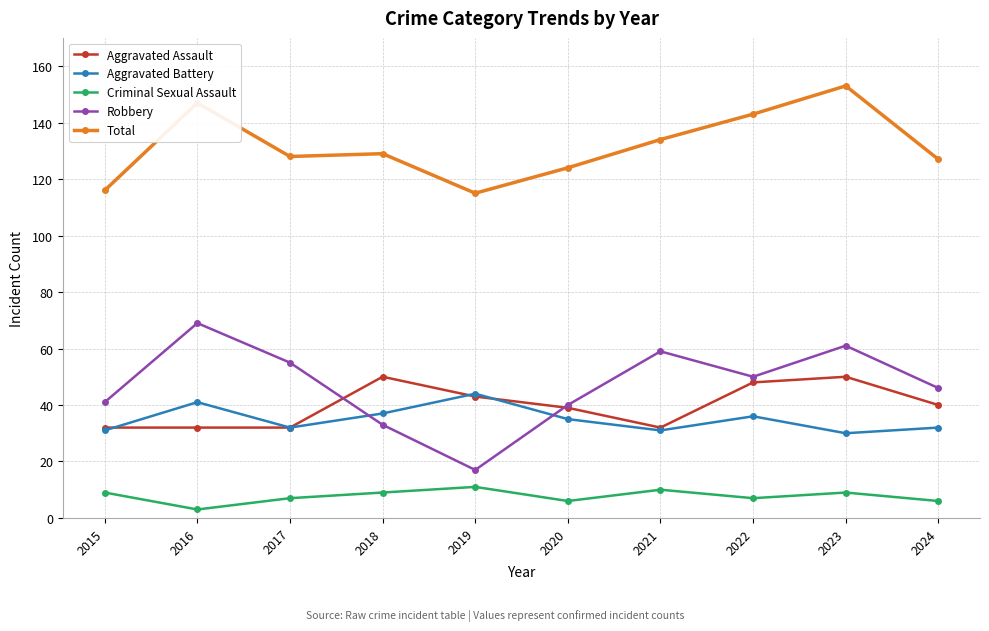

What is the maximum value for Criminal Sexual Assault?

11